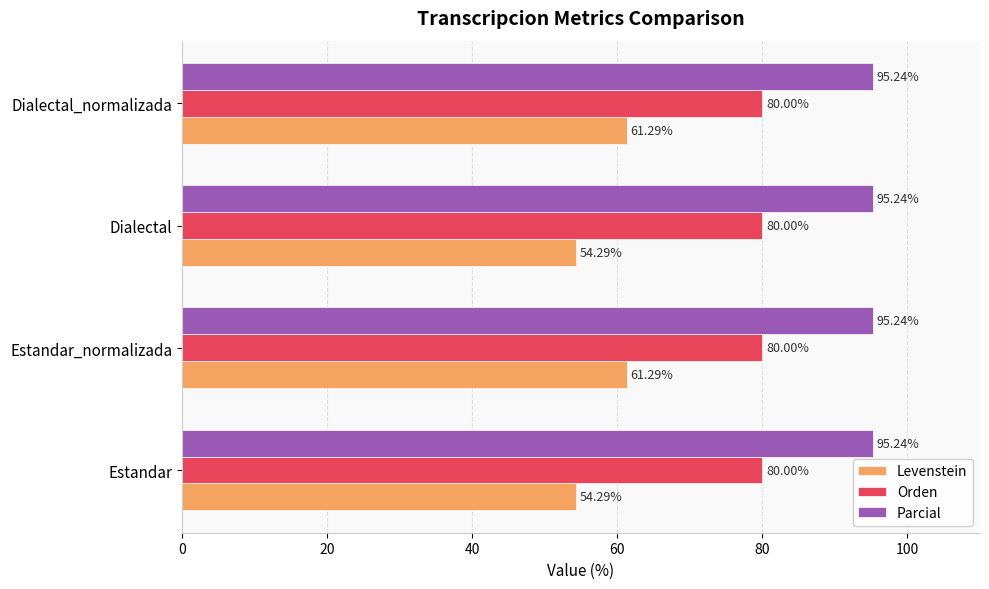

At Estandar, list the series in order from largest to smallest.

Parcial, Orden, Levenstein